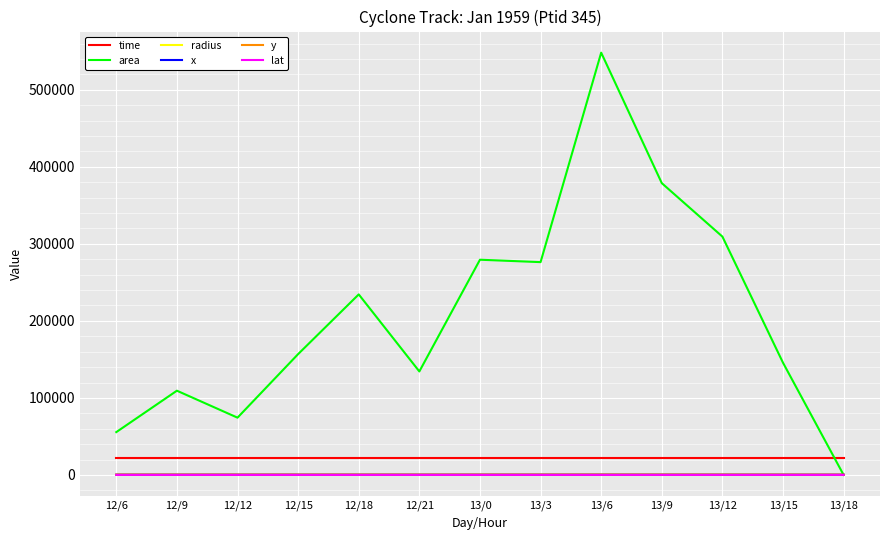

What is the highest value of the y series?

503.0